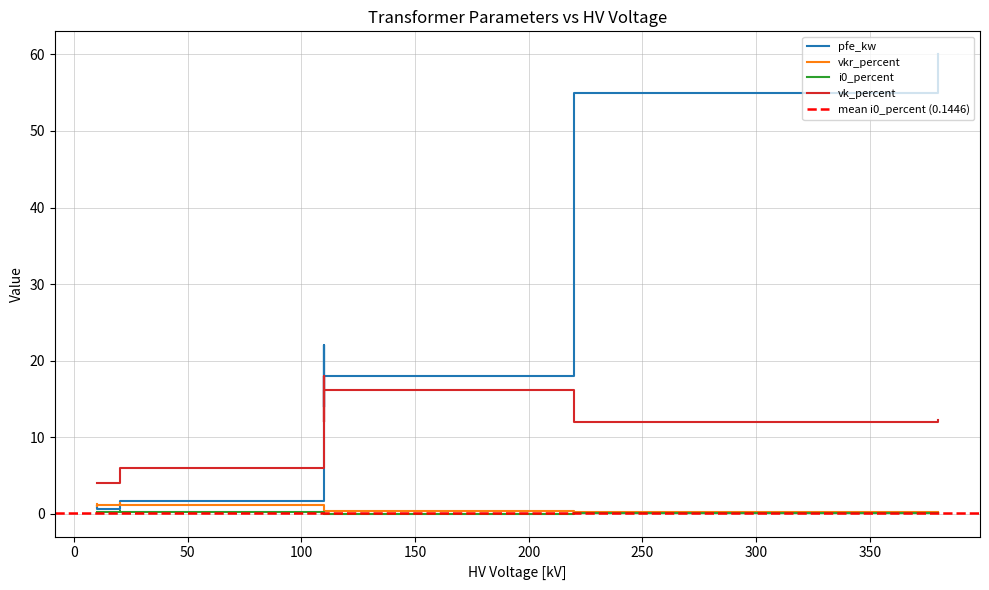

Reading left to right, extract all data points from this chart.

pfe_kw: 160 MVA 380/110 kV=60.0	100 MVA 220/110 kV=55.0	63 MVA 110/20 kV=22.0	40 MVA 110/20 kV=18.0	25 MVA 110/20 kV=14.0	63 MVA 110/10 kV=22.0	40 MVA 110/10 kV=18.0	25 MVA 110/10 kV=14.0	0.25 MVA 20/0.4 kV=0.8	0.4 MVA 20/0.4 kV=1.4	0.63 MVA 20/0.4 kV=1.6	0.25 MVA 10/0.4 kV=0.6	0.4 MVA 10/0.4 kV=0.9	0.63 MVA 10/0.4 kV=1.2
vkr_percent: 160 MVA 380/110 kV=0.2	100 MVA 220/110 kV=0.3	63 MVA 110/20 kV=0.3	40 MVA 110/20 kV=0.3	25 MVA 110/20 kV=0.4	63 MVA 110/10 kV=0.3	40 MVA 110/10 kV=0.3	25 MVA 110/10 kV=0.4	0.25 MVA 20/0.4 kV=1.4	0.4 MVA 20/0.4 kV=1.4	0.63 MVA 20/0.4 kV=1.2	0.25 MVA 10/0.4 kV=1.2	0.4 MVA 10/0.4 kV=1.3	0.63 MVA 10/0.4 kV=1.1
i0_percent: 160 MVA 380/110 kV=0.1	100 MVA 220/110 kV=0.1	63 MVA 110/20 kV=0.0	40 MVA 110/20 kV=0.1	25 MVA 110/20 kV=0.1	63 MVA 110/10 kV=0.0	40 MVA 110/10 kV=0.1	25 MVA 110/10 kV=0.1	0.25 MVA 20/0.4 kV=0.3	0.4 MVA 20/0.4 kV=0.3	0.63 MVA 20/0.4 kV=0.3	0.25 MVA 10/0.4 kV=0.2	0.4 MVA 10/0.4 kV=0.2	0.63 MVA 10/0.4 kV=0.2
vk_percent: 160 MVA 380/110 kV=12.2	100 MVA 220/110 kV=12.0	63 MVA 110/20 kV=18.0	40 MVA 110/20 kV=16.2	25 MVA 110/20 kV=12.0	63 MVA 110/10 kV=18.0	40 MVA 110/10 kV=16.2	25 MVA 110/10 kV=12.0	0.25 MVA 20/0.4 kV=6.0	0.4 MVA 20/0.4 kV=6.0	0.63 MVA 20/0.4 kV=6.0	0.25 MVA 10/0.4 kV=4.0	0.4 MVA 10/0.4 kV=4.0	0.63 MVA 10/0.4 kV=4.0